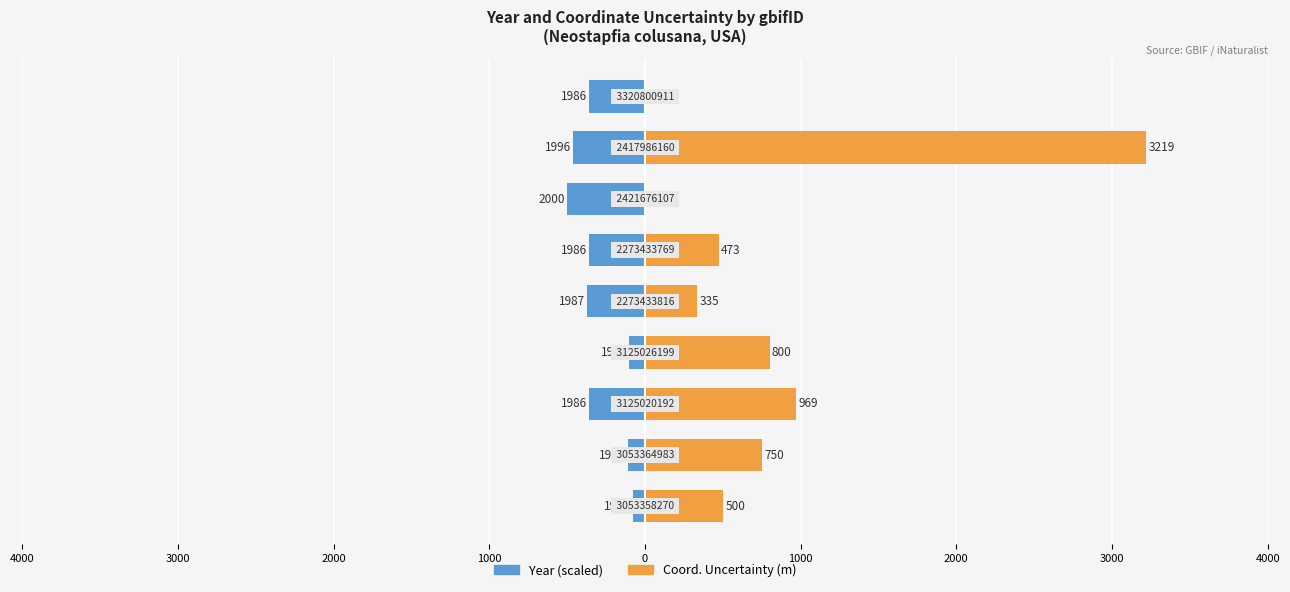

How many distinct data groups are displayed?

2